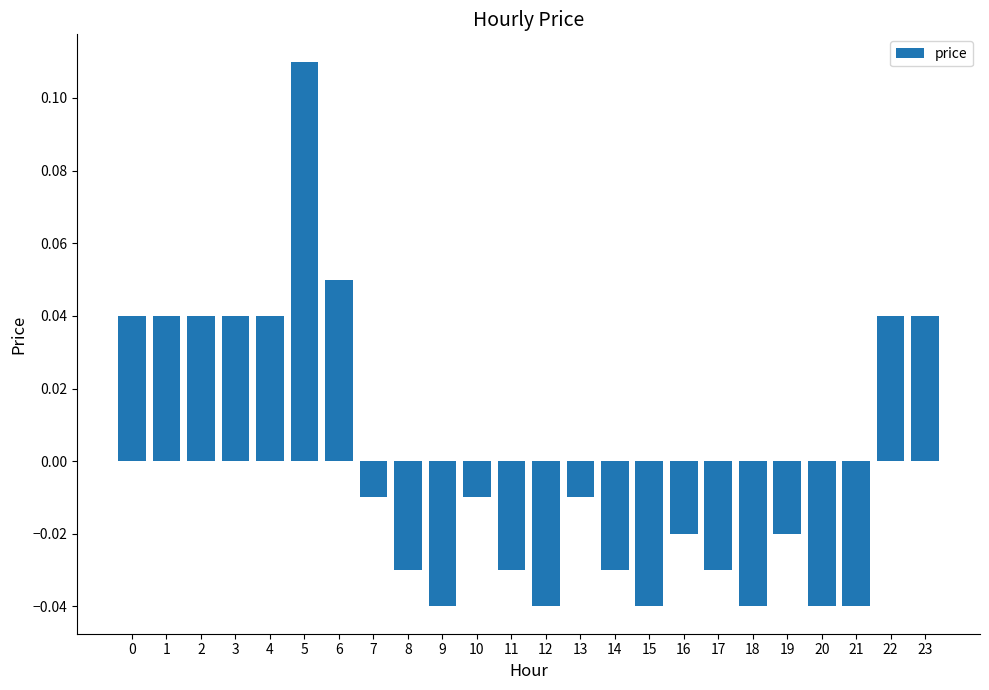

Which category has the highest value across all series?

5